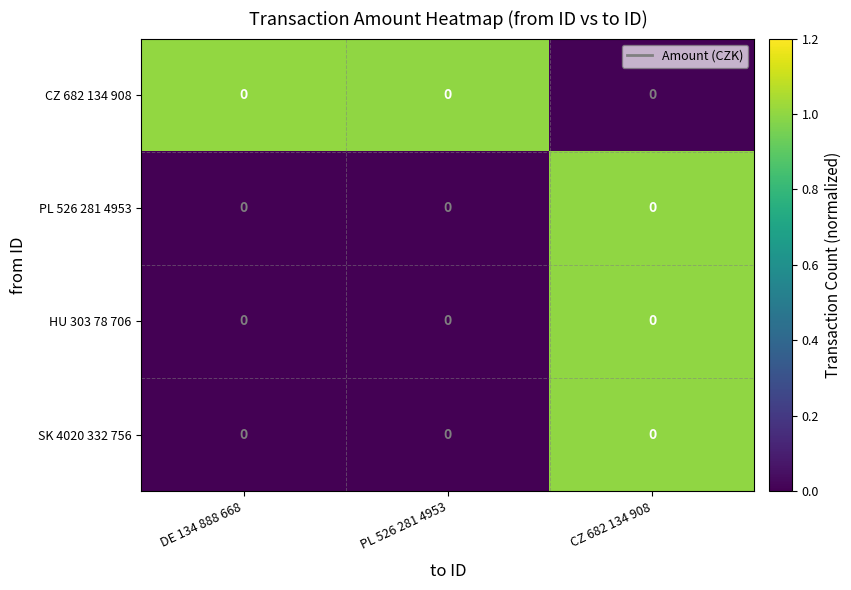

What is the difference between the maximum and minimum values in the row_0 series?

1.0